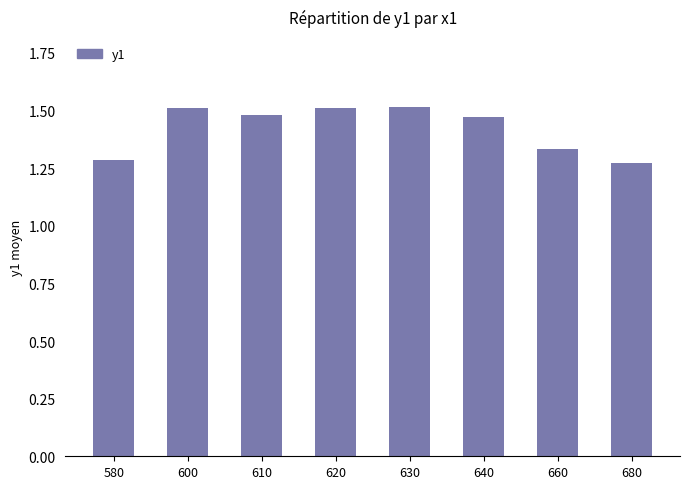

What is the sum of all values?

11.4